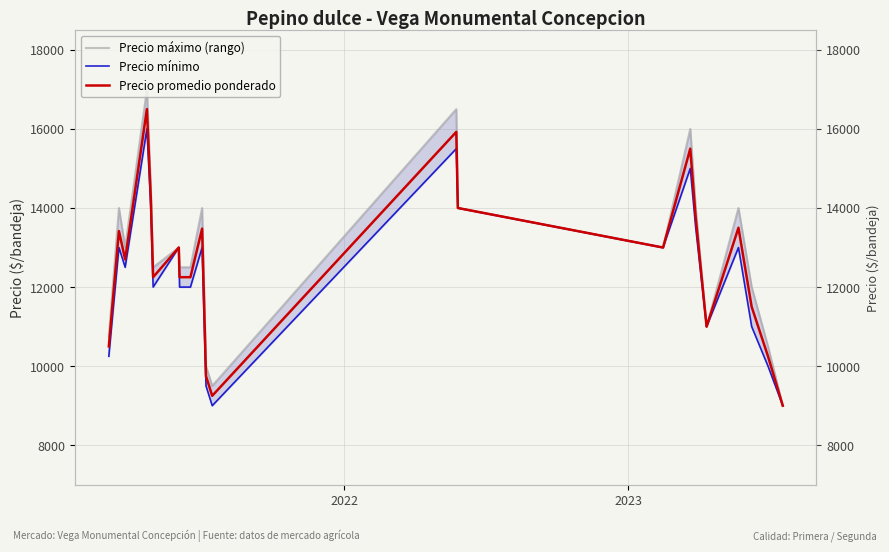

In Precio máximo (rango), how many points are lower than both neighbors (excluding endpoints)?

5